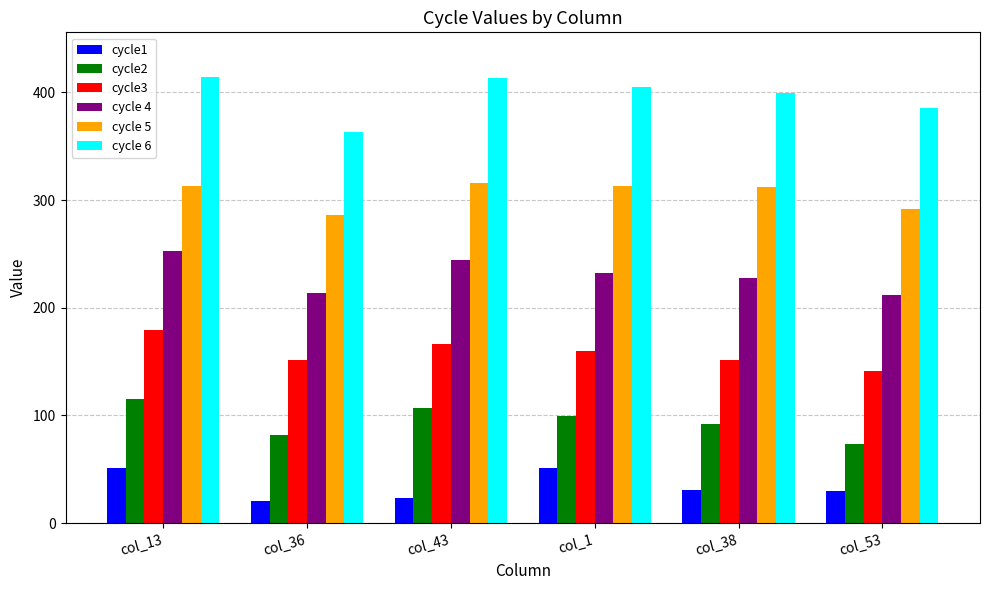

Count the number of data series in this chart.

6